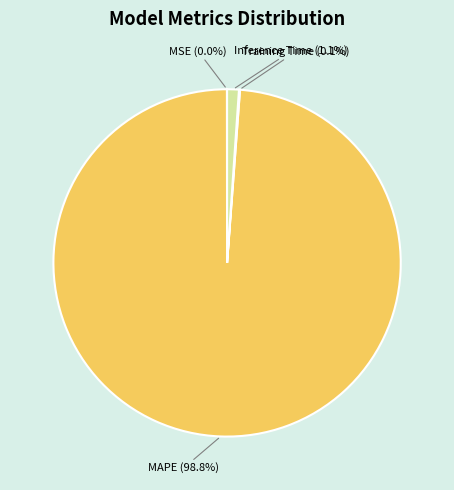

Which has a higher value, MAPE (98.8%) or Inference Time (1.1%)?

MAPE (98.8%)